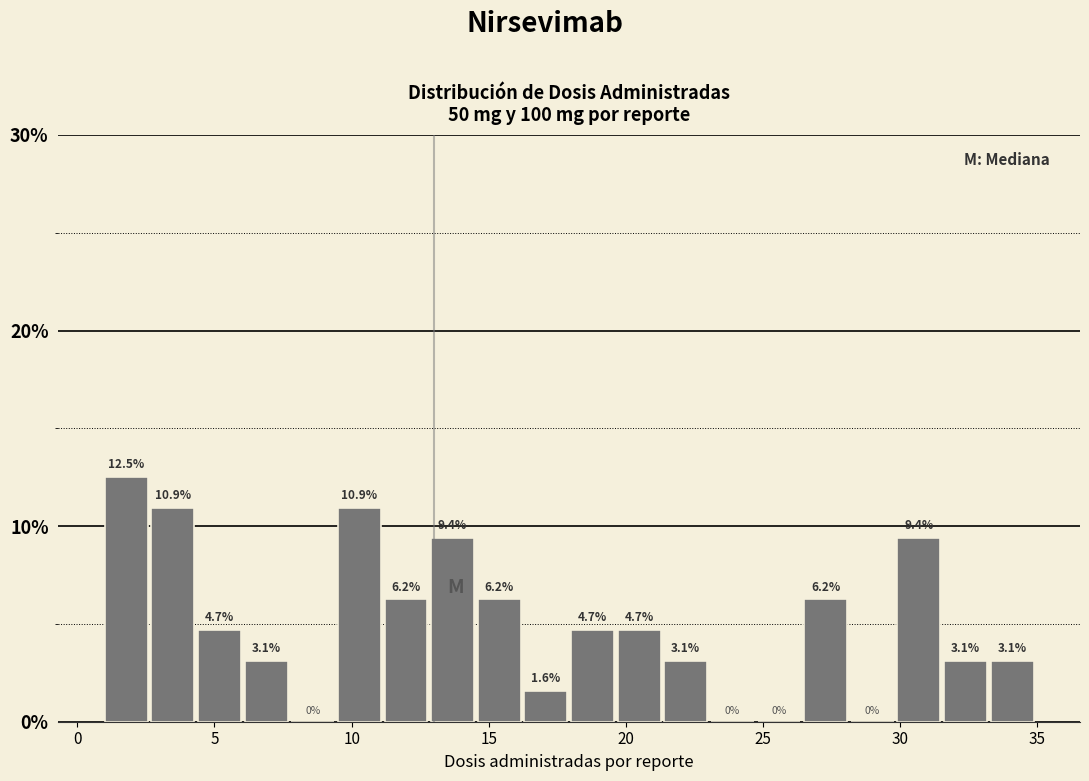

Read against the x-axis, roughly where is the centre of the tallest bar?

2.0